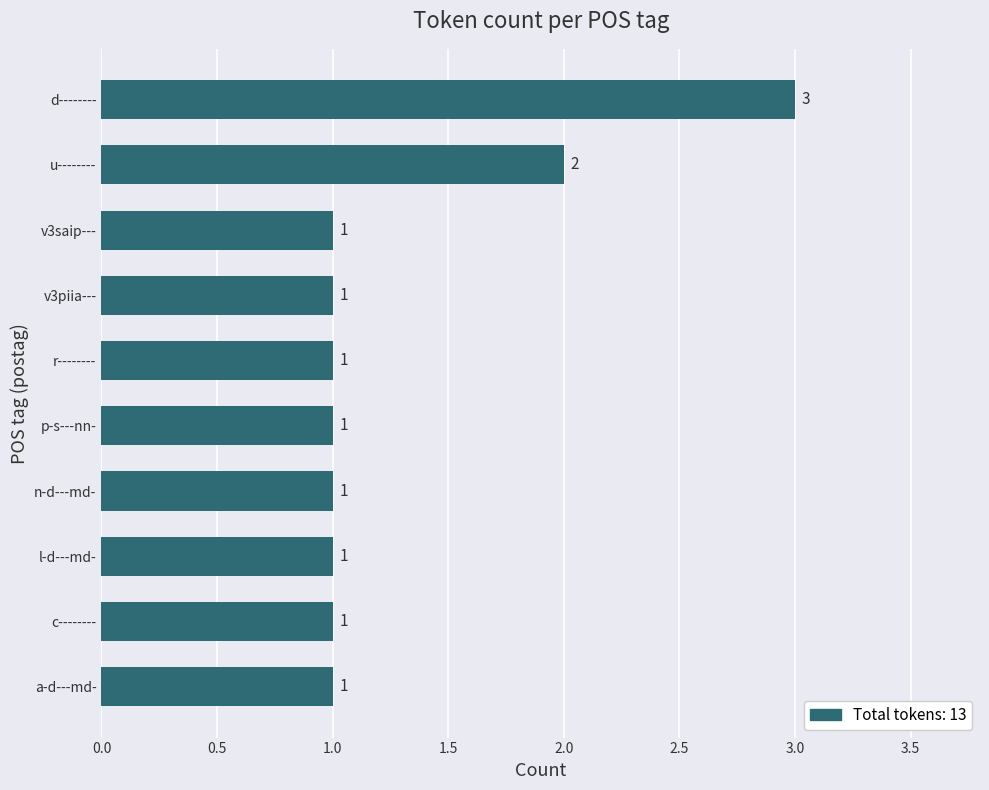

Which category has the highest value across all series?

d--------